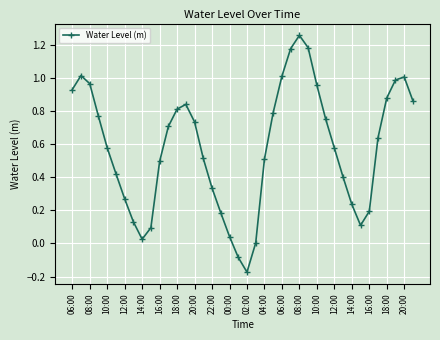

True or false: the data has more than 1 interior local peaks.

True